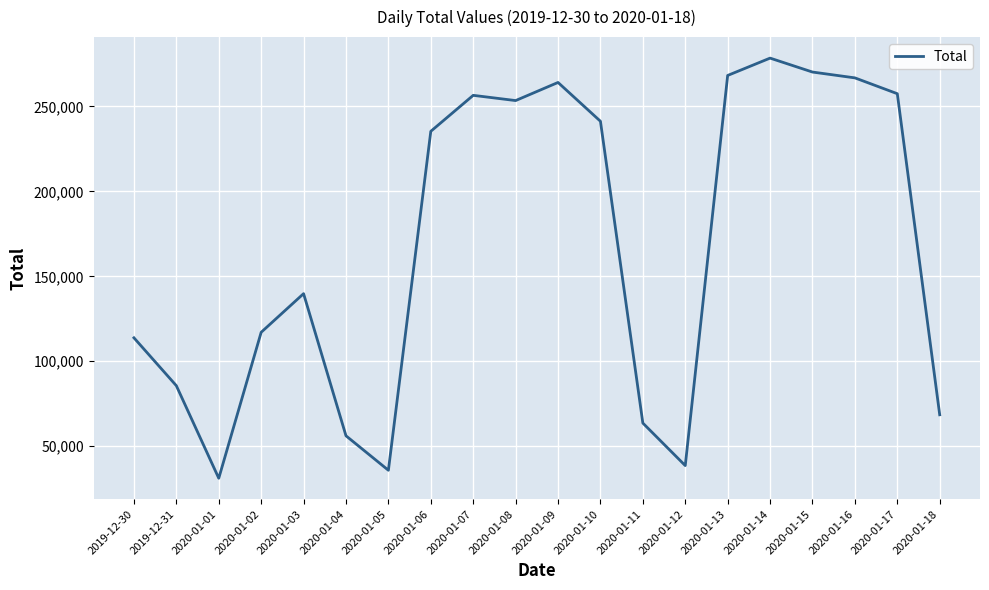

What is the ratio of the value at 2020-01-04 to the value at 2020-01-08?

0.2